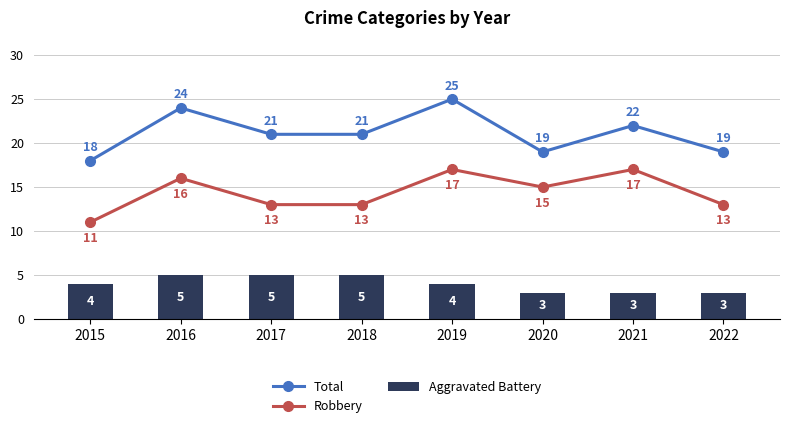

What is the spread (max minus min) of values at 2022?

16